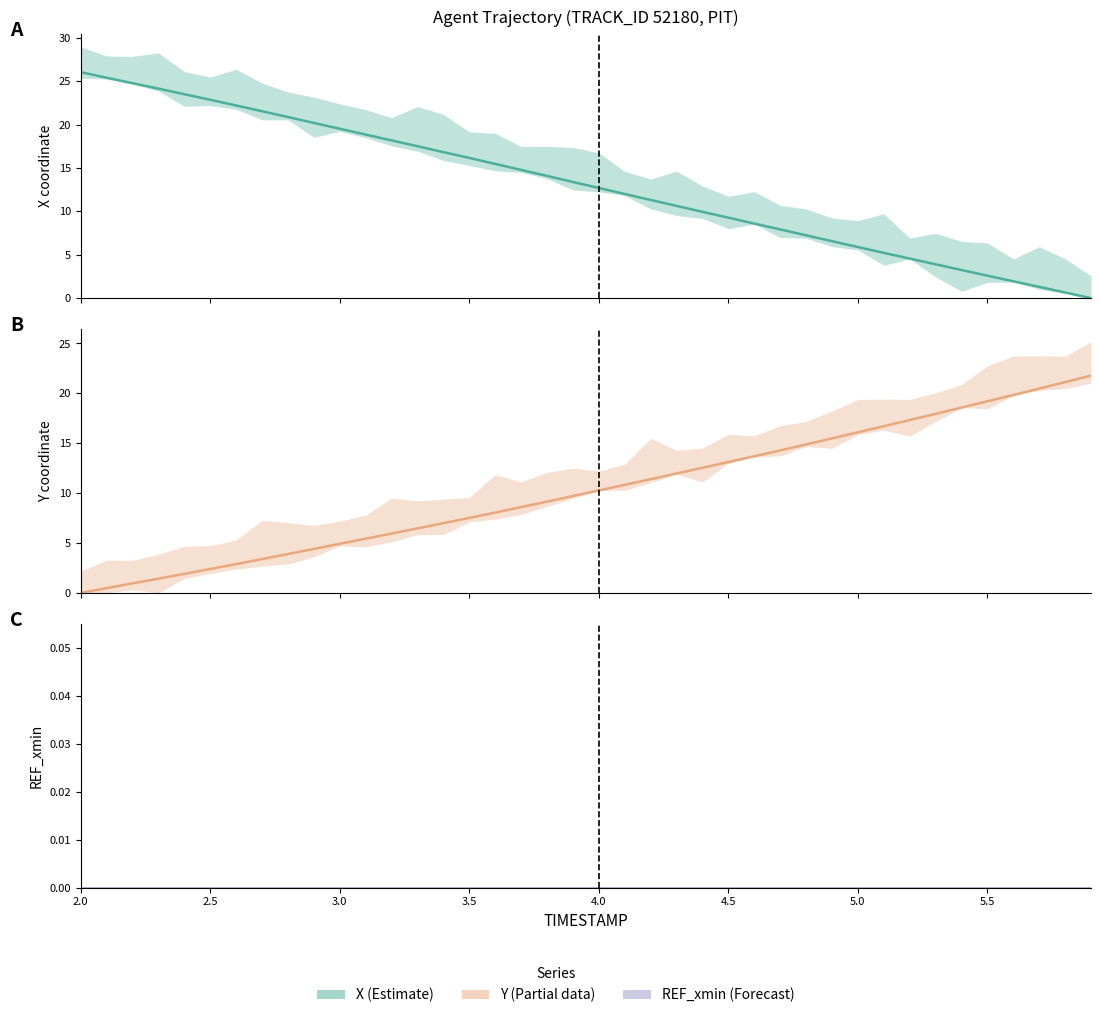

What is the maximum value for Y?

21.8